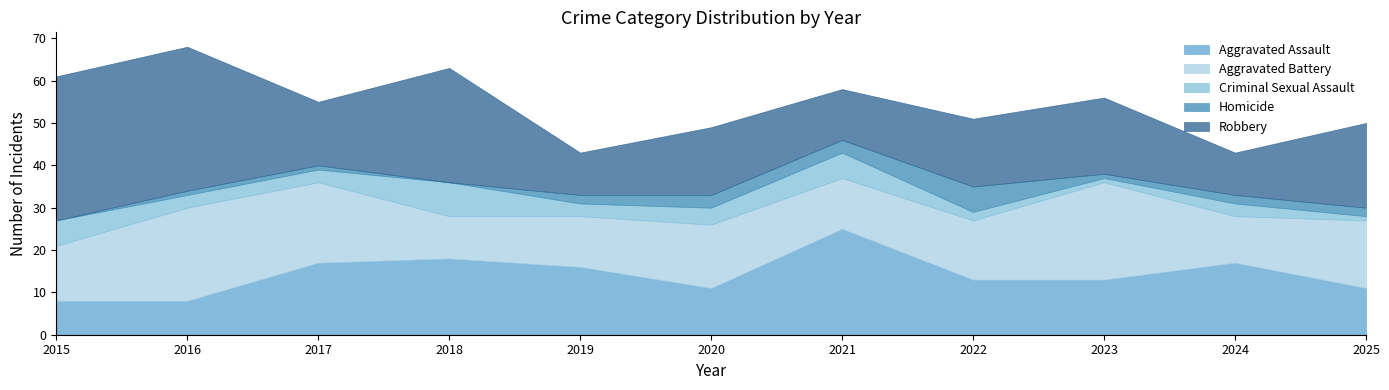

At which label does Aggravated Assault first exceed 13?

2017